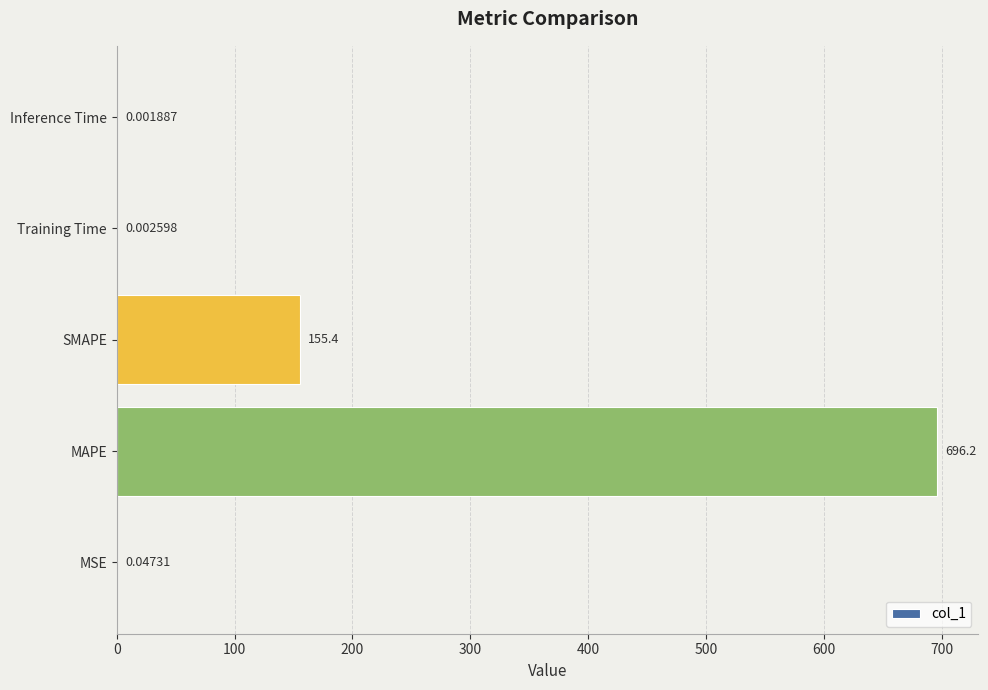

Between MSE and Training Time, which is larger?

MSE